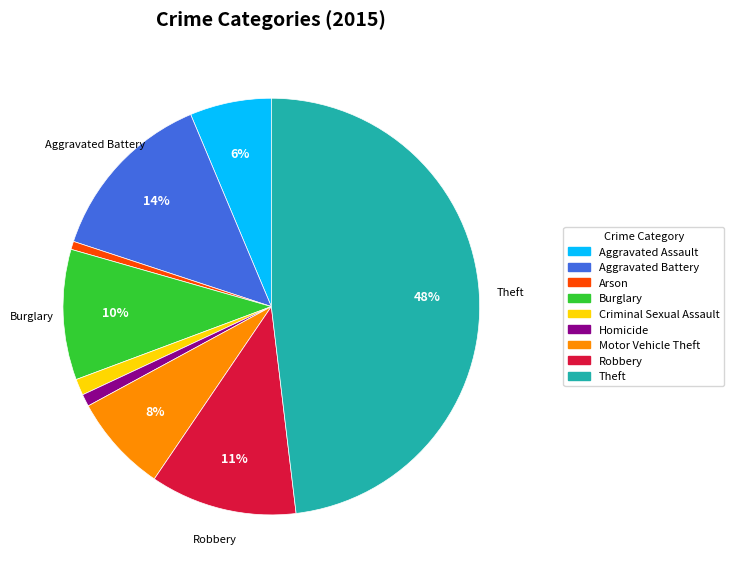

Is it true that Aggravated Assault is 1% of the pie?

False